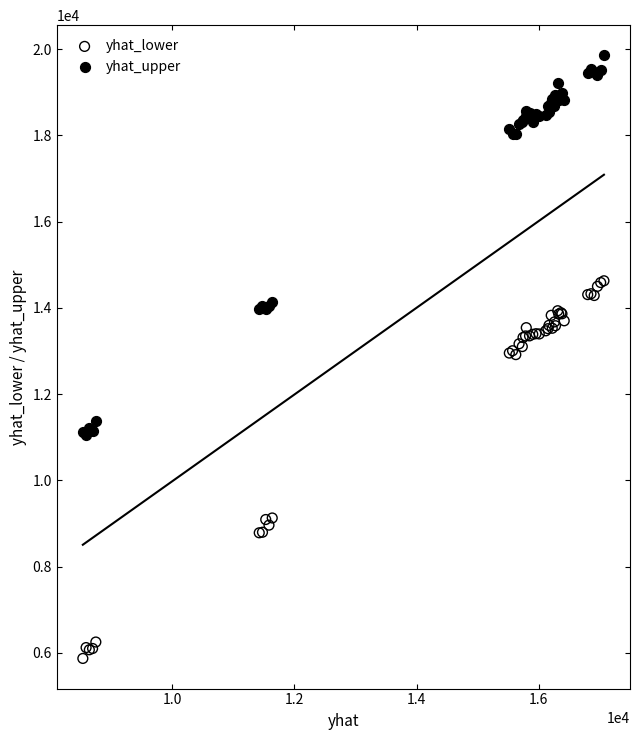

What is the X range (max minus min) for the scatter plot?

8529.9